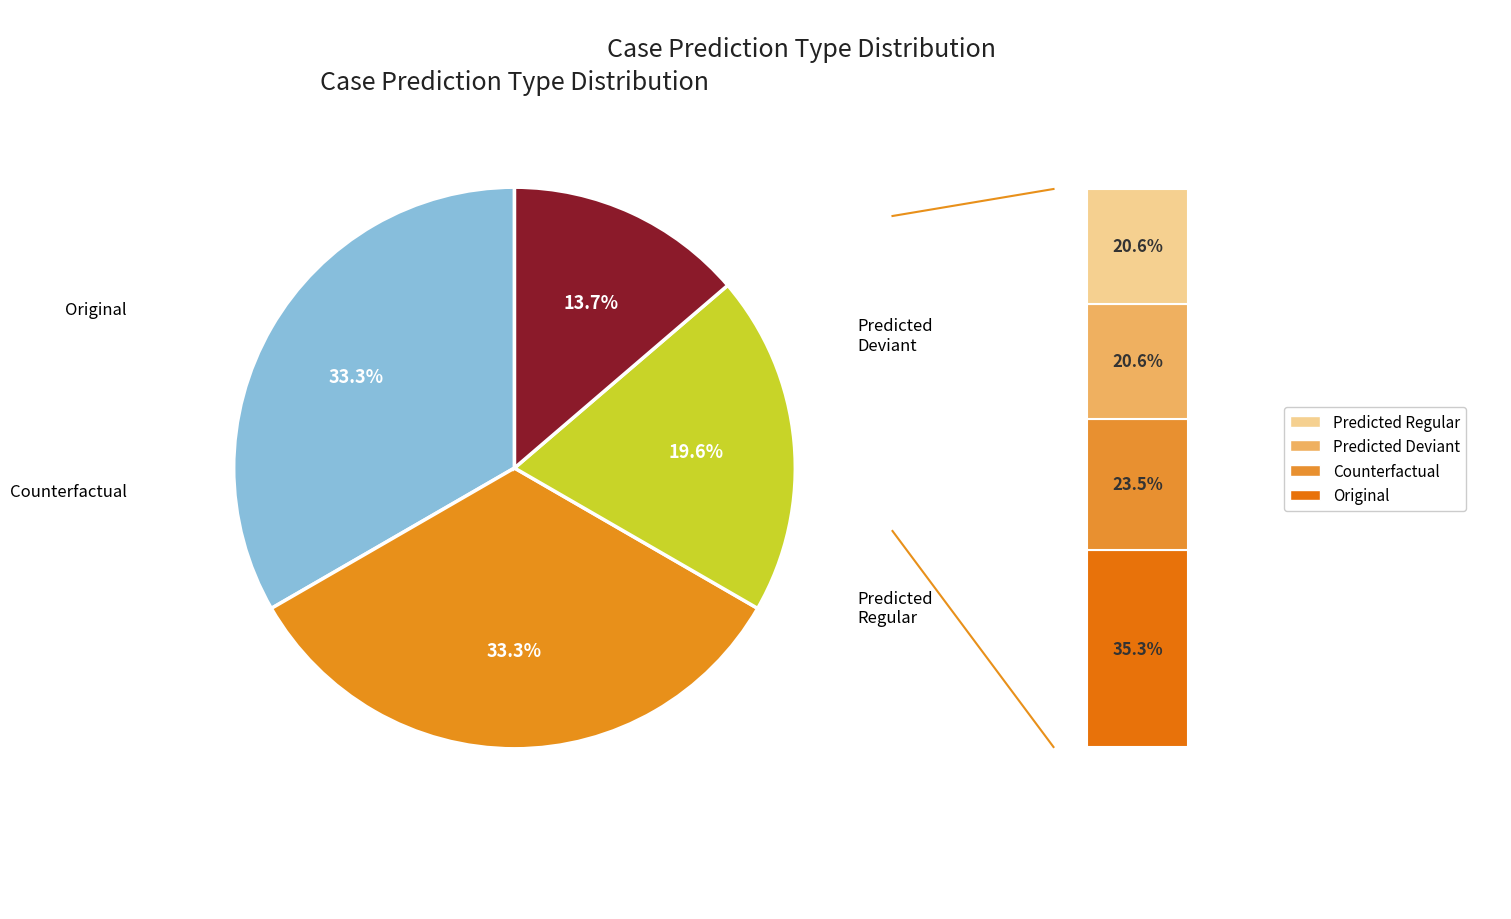

Which slice is the largest?

Original